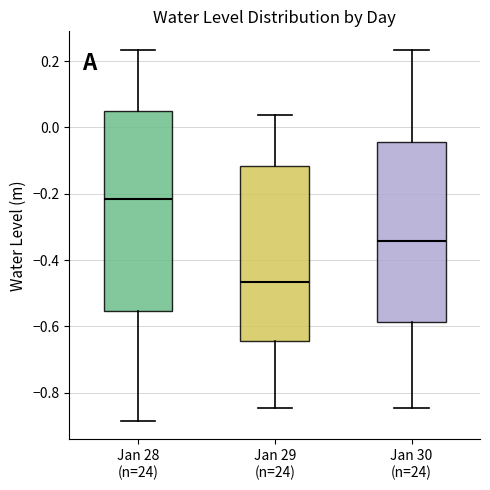

Where does the median line of the box for Jan 28 (n=24) sit on the y-axis? The values are not printed on the chart, so give them approximately, as read against the axis.

-0.22